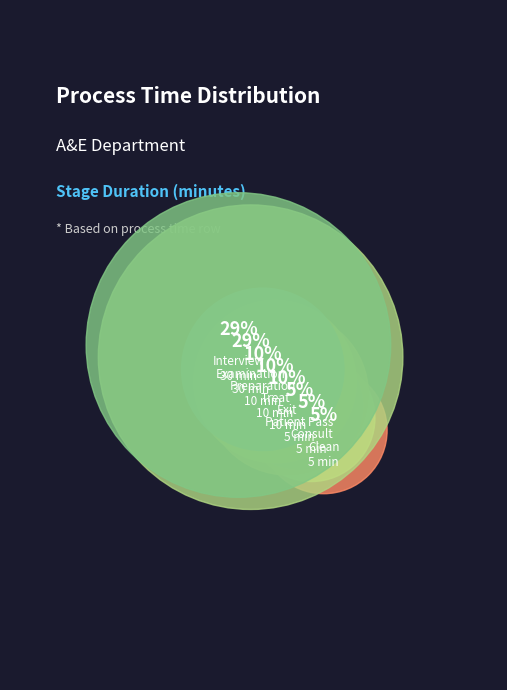

To the nearest percent, what is the difference between the largest and smallest slice percentages?

24%